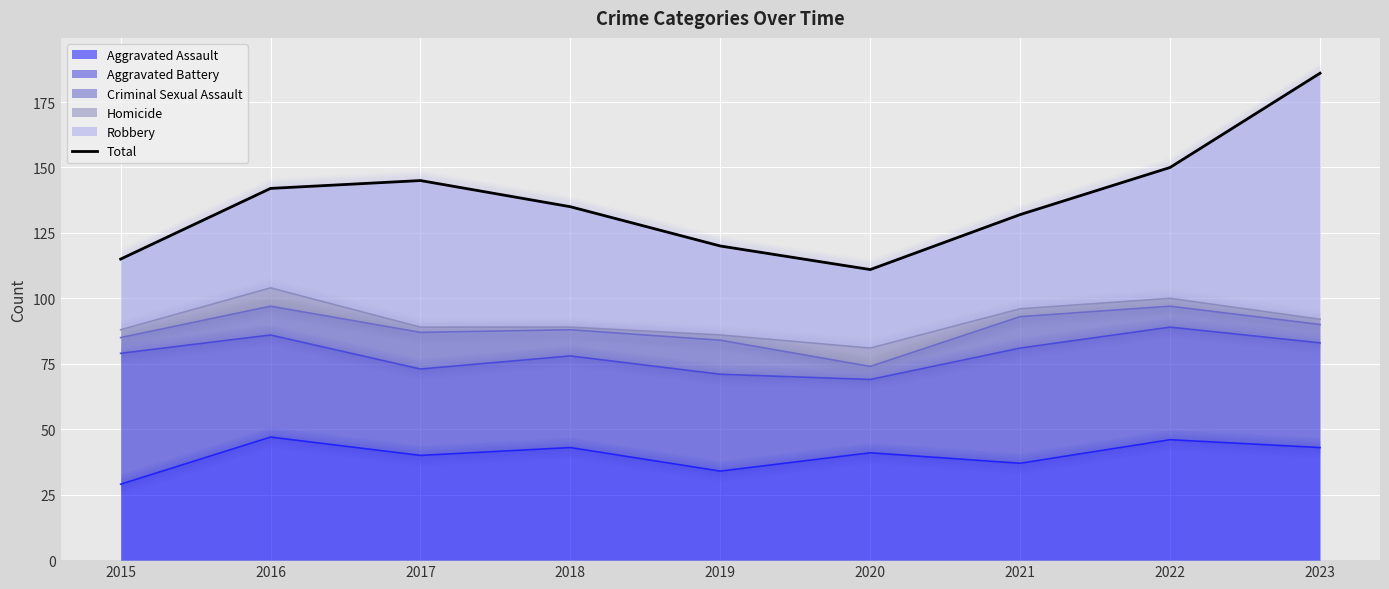

The value at 2023 is 186. True or false?

True